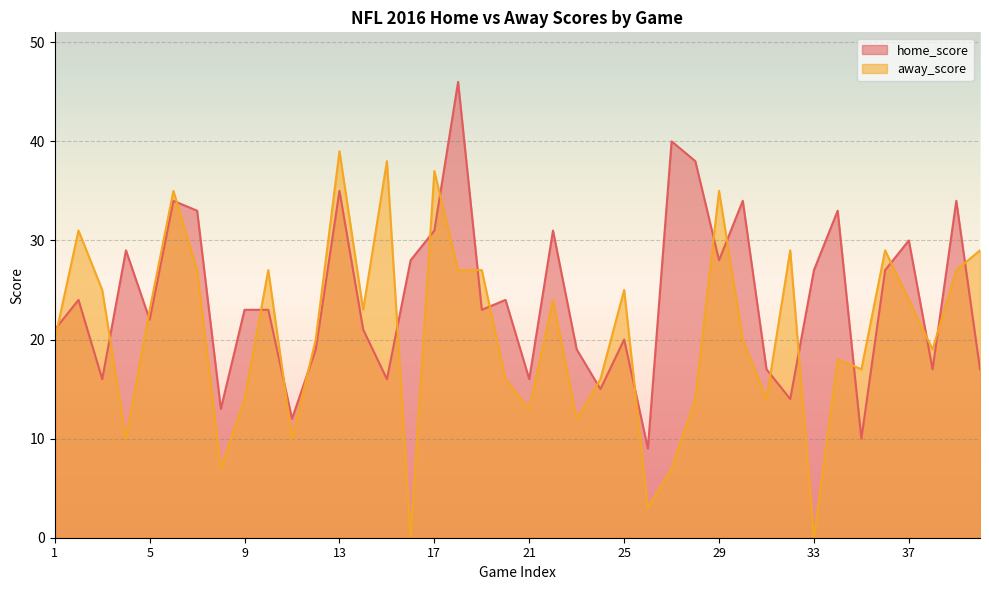

Where is the first local minimum for away_score?

4